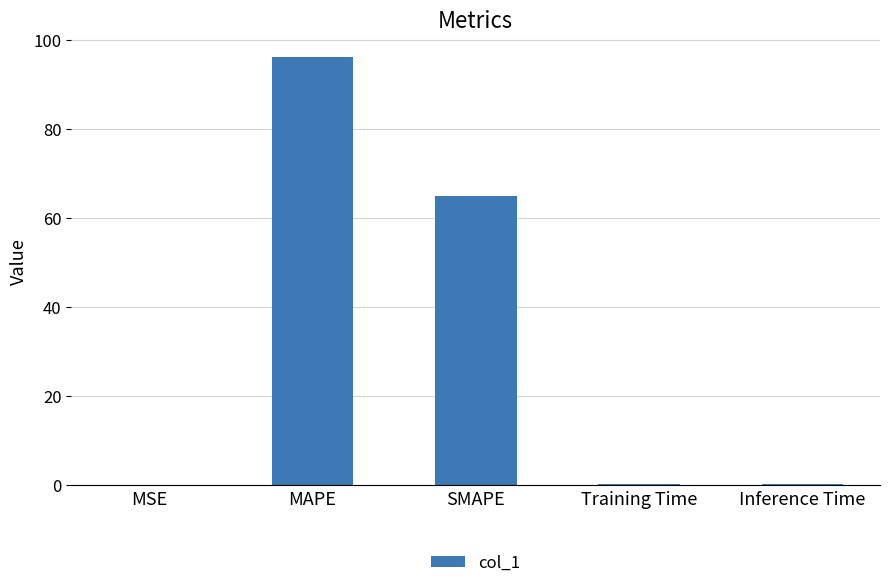

Are the bars grouped side by side (vs. stacked)?

No